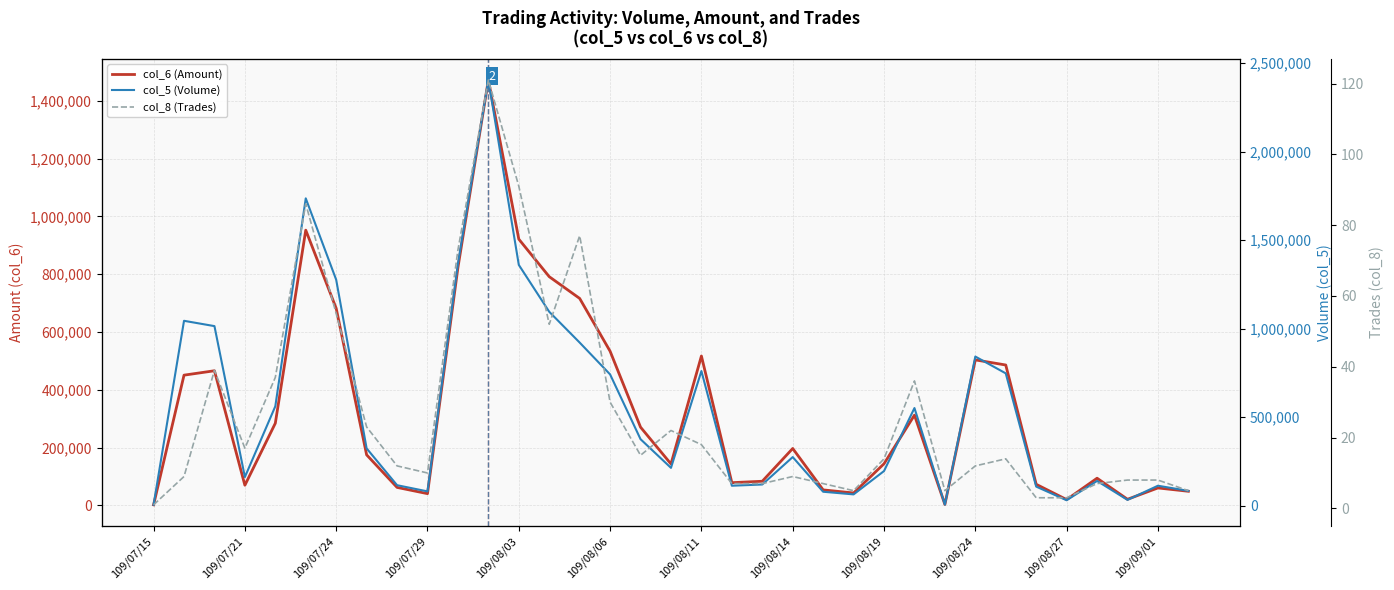

How many distinct data groups are displayed?

3